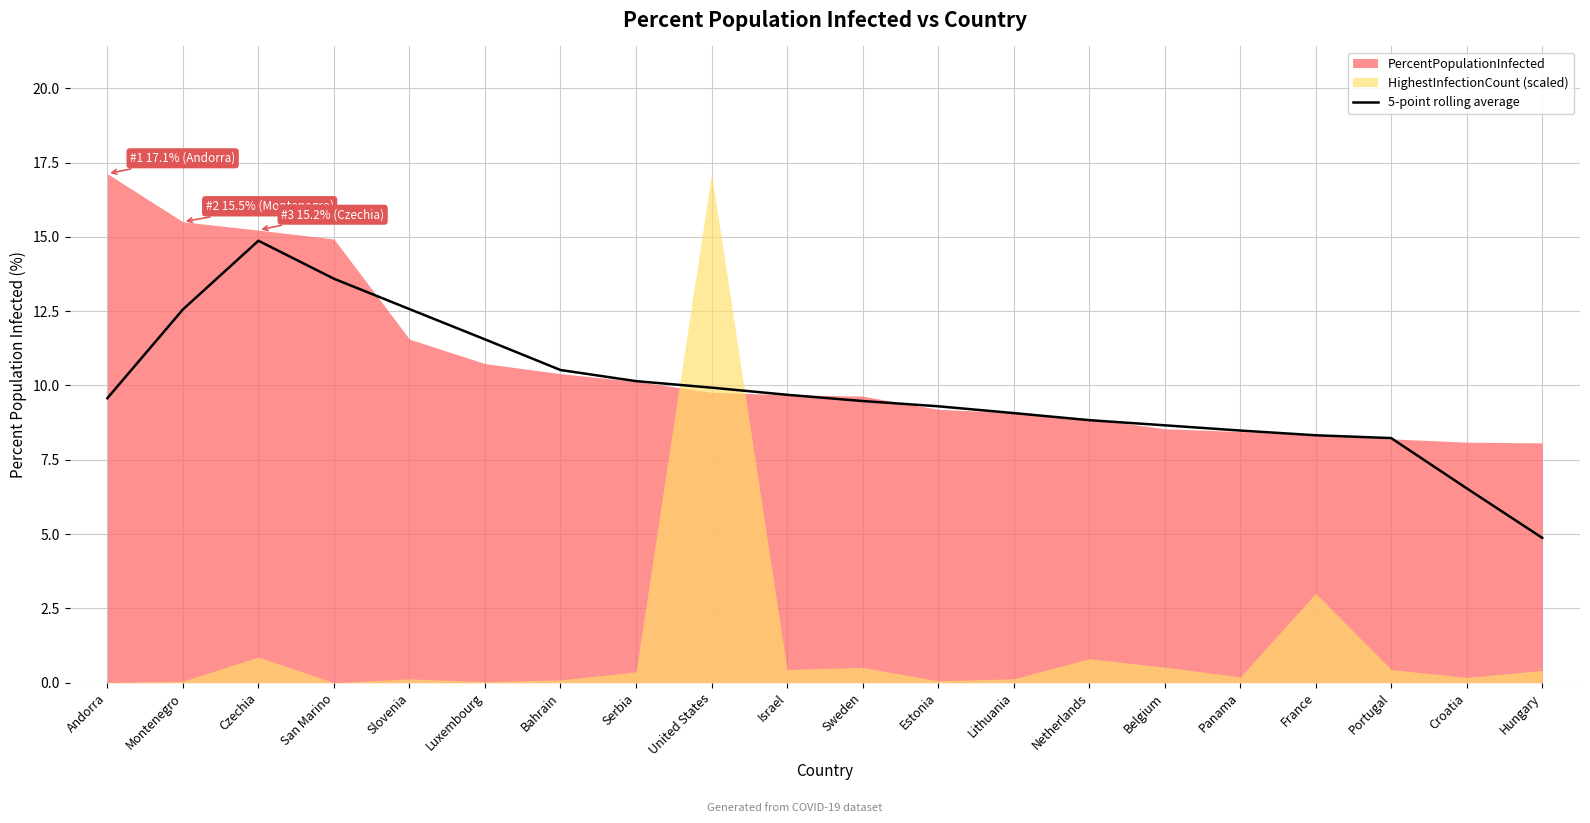

The chart shows a value of 12.6 at Montenegro. True or false?

True